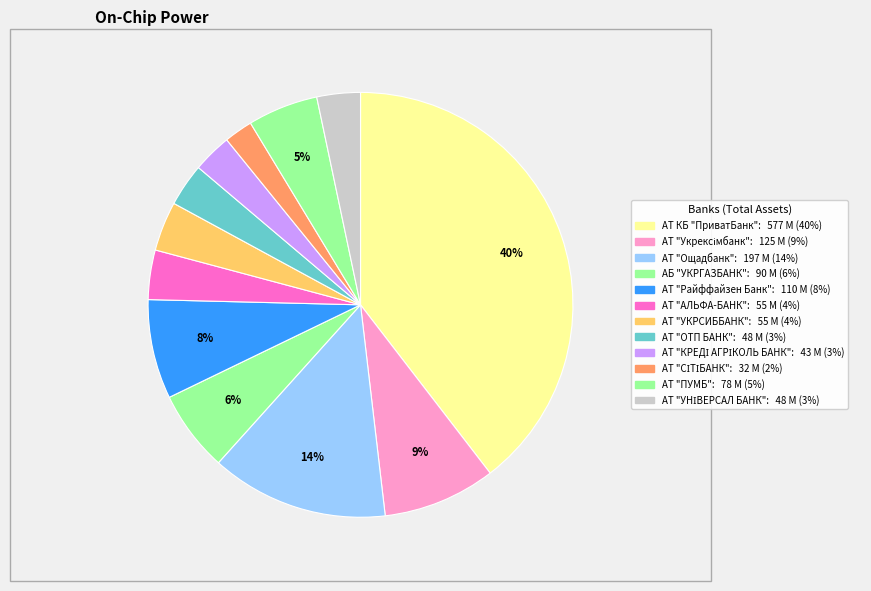

What is the total percentage of АБ "УКРГАЗБАНК" and АТ "СІТІБАНК"?

8.3%